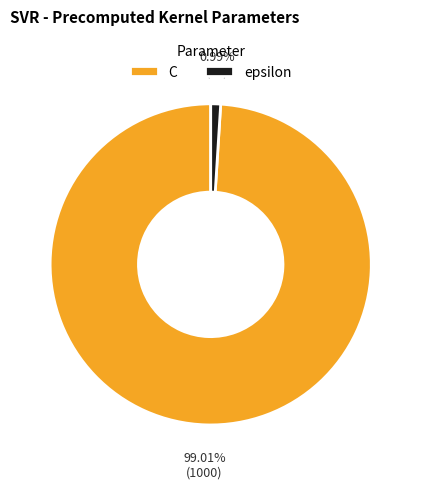

Does C represent more than half of the total?

Yes